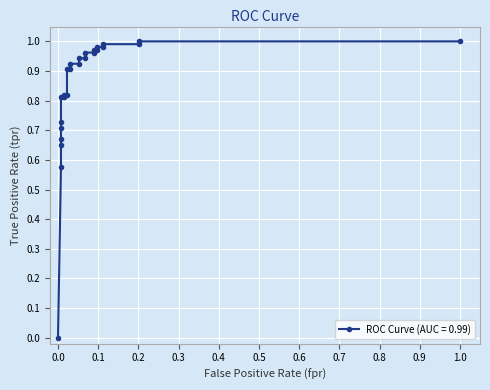

Between 0.06716417910447761 and 0.01492537313432836, which is larger?

0.06716417910447761